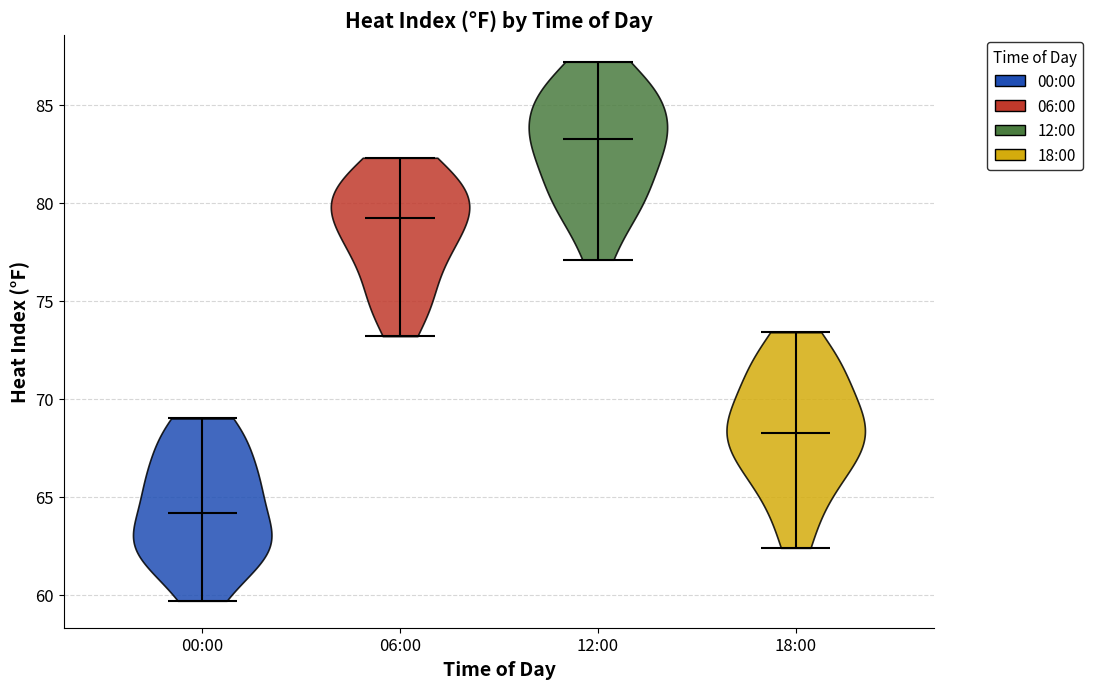

What is the highest point the violin for 06:00 reaches on the y-axis? The values are not printed on the chart, so give them approximately, as read against the axis.

82.5